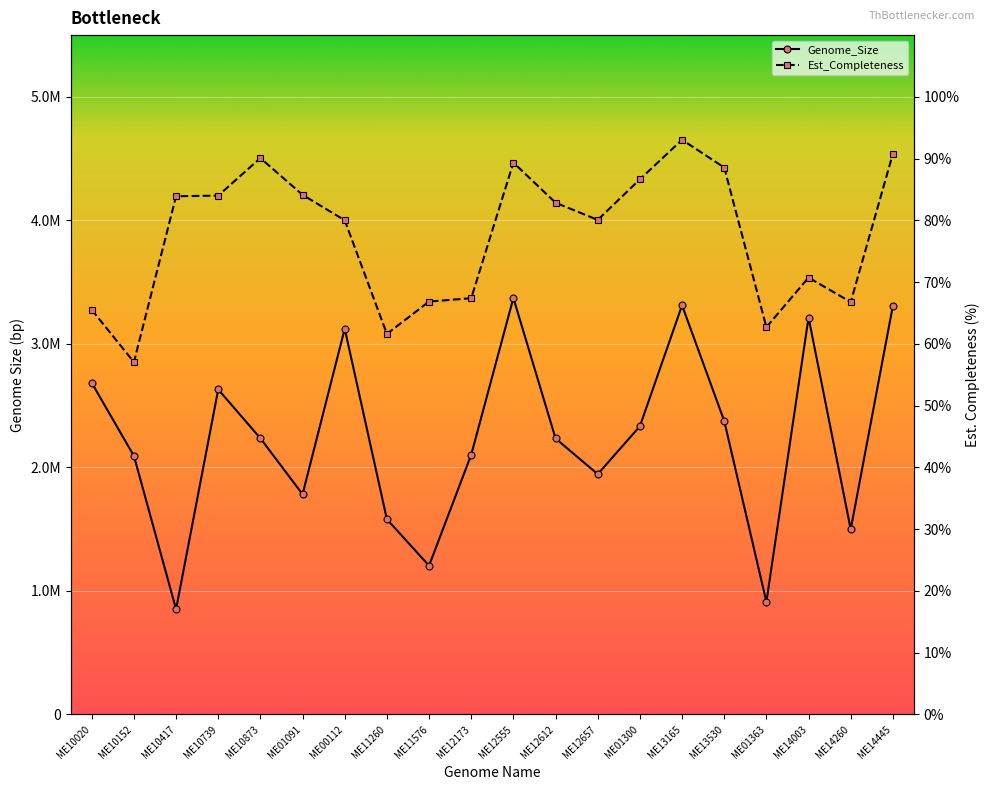

Which series has the largest range (max minus min)?

Genome_Size